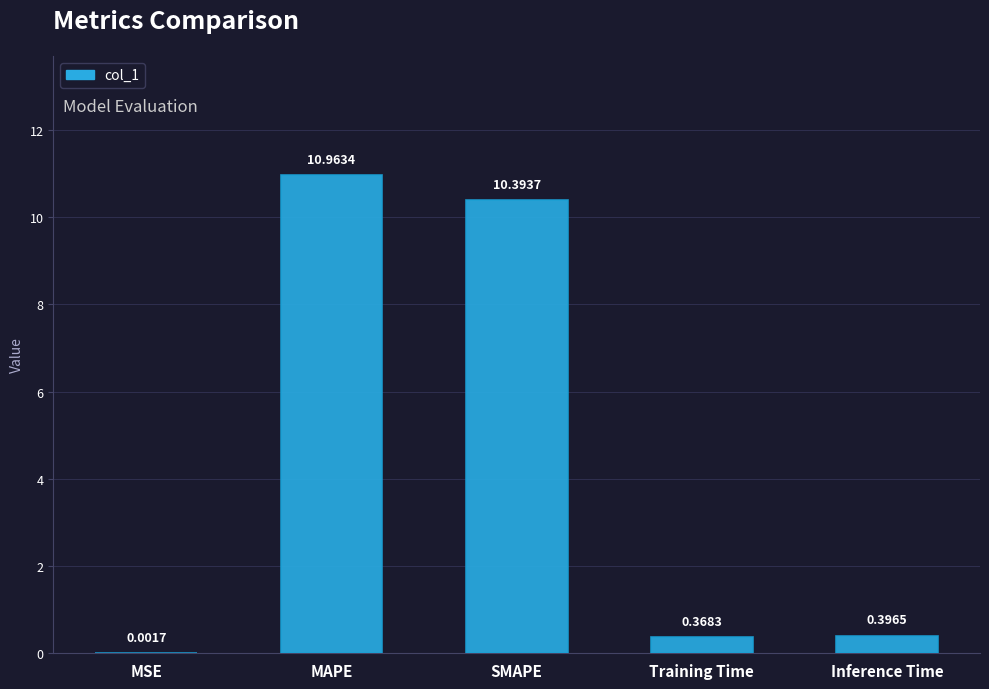

What is the sum of all values?

22.1